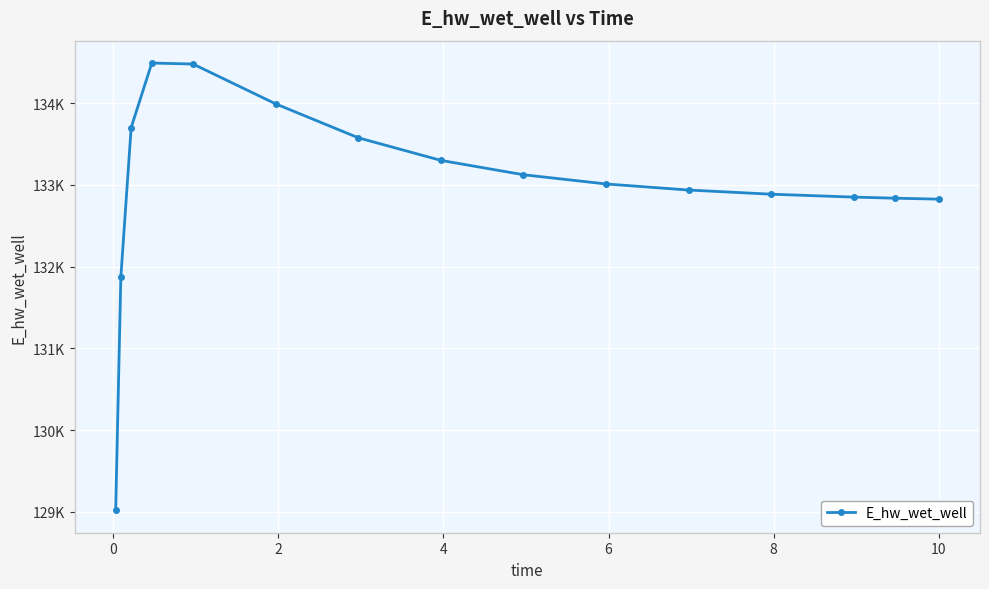

Reading left to right, transcribe all the data shown in this chart.

129019.3	131873.8	133701.2	134490.9	134478.4	133991.5	133576.7	133300.3	133124.6	133011.9	132937.4	132886.6	132851.0	132837.7	132825.9